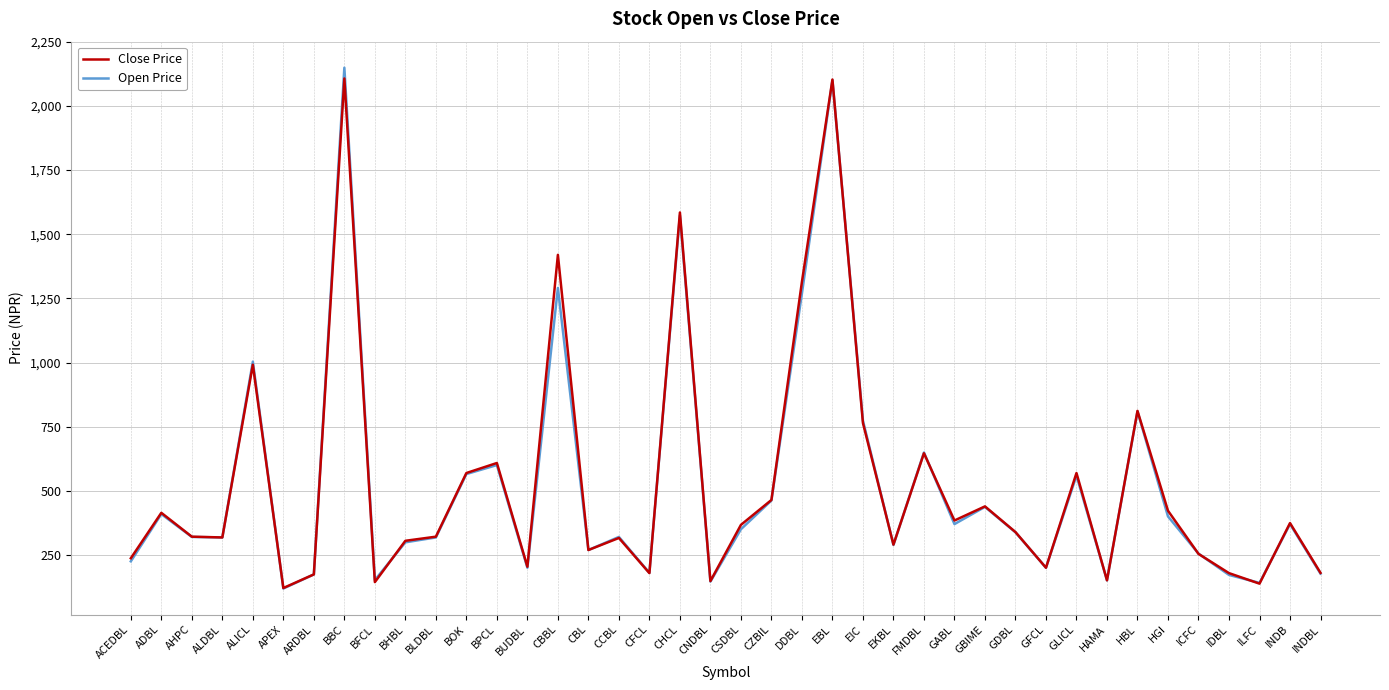

At which label is Open Price closest to 1134?

ALICL